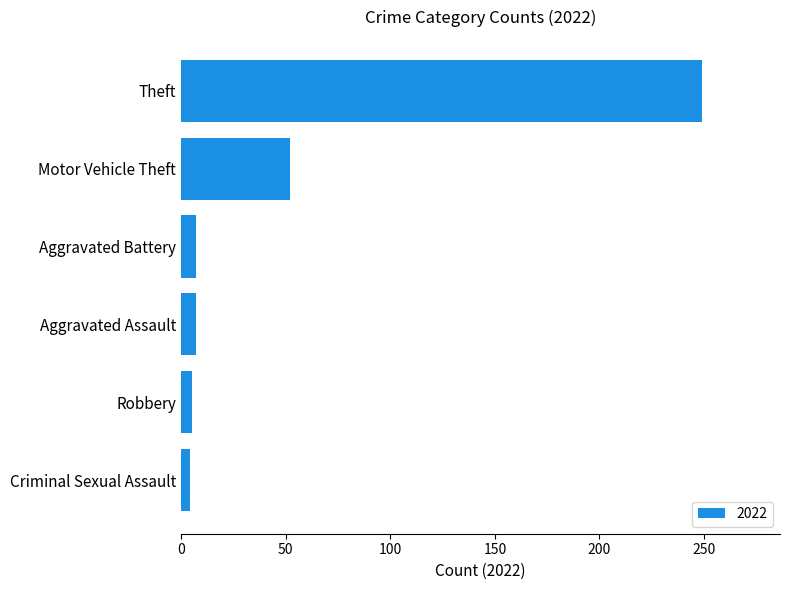

The chart shows a value of 87 at Motor Vehicle Theft. True or false?

False